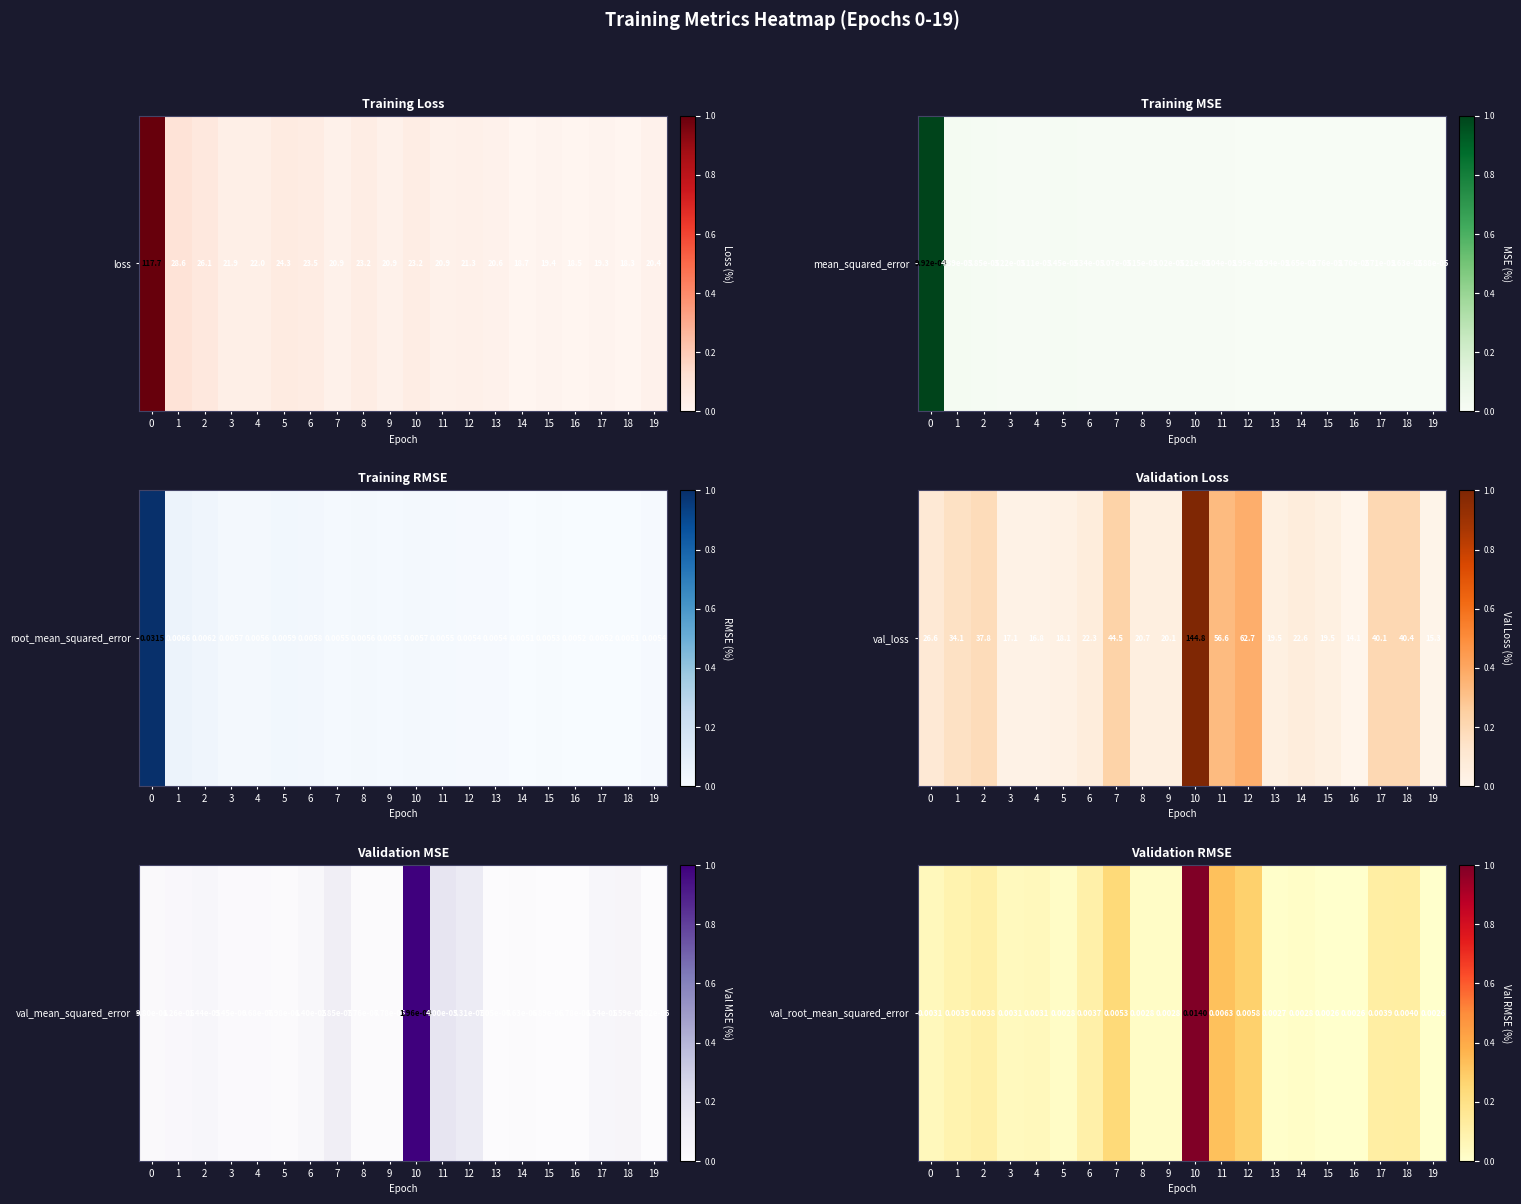

True or false: the data shows 0.0 at 0.

False